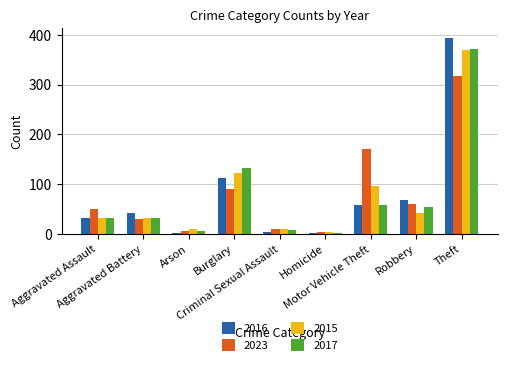

What is the maximum value for 2015?

369